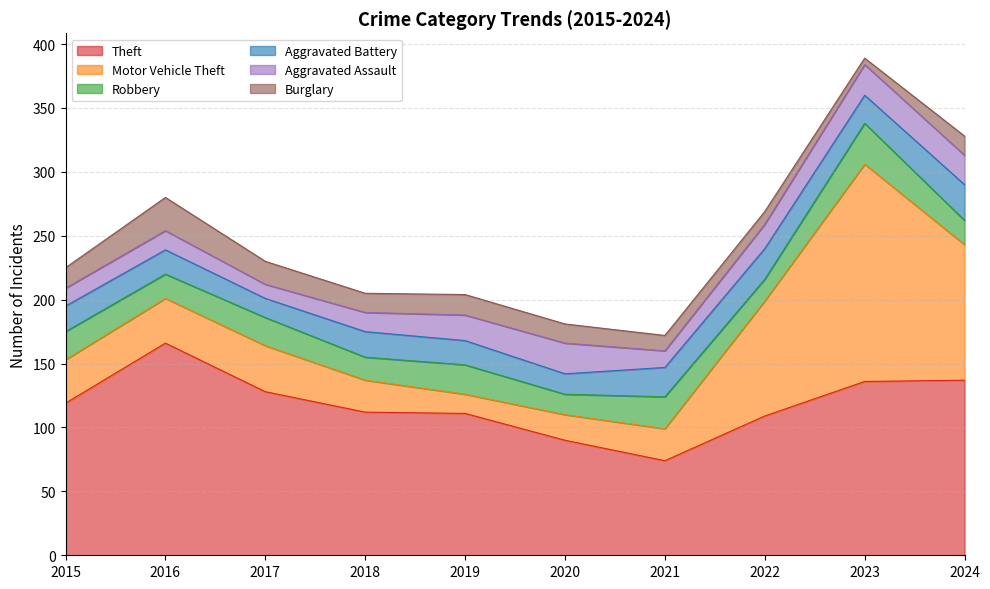

True or false: Burglary and Theft cross at least once.

False